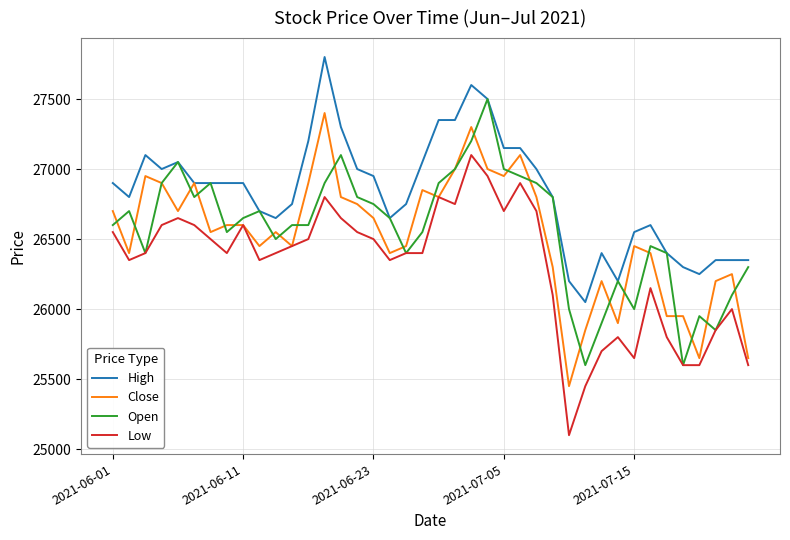

Reading left to right, extract all data points from this chart.

High: 26900	26800	27100	27000	27050	26900	26900	26900	26900	26700	26650	26750	27200	27800	27300	27000	26950	26650	26750	27050	27350	27350	27600	27500	27150	27150	27000	26800	26200	26050	26400	26200	26550	26600	26400	26300	26250	26350	26350	26350
Close: 26700	26400	26950	26900	26700	26900	26550	26600	26600	26450	26550	26450	26900	27400	26800	26750	26650	26400	26450	26850	26800	27000	27300	27000	26950	27100	26800	26300	25450	25850	26200	25900	26450	26400	25950	25950	25650	26200	26250	25650
Open: 26600	26700	26400	26900	27050	26800	26900	26550	26650	26700	26500	26600	26600	26900	27100	26800	26750	26650	26400	26550	26900	27000	27200	27500	27000	26950	26900	26800	26000	25600	25900	26200	26000	26450	26400	25600	25950	25850	26100	26300
Low: 26550	26350	26400	26600	26650	26600	26500	26400	26600	26350	26400	26450	26500	26800	26650	26550	26500	26350	26400	26400	26800	26750	27100	26950	26700	26900	26700	26100	25100	25450	25700	25800	25650	26150	25800	25600	25600	25850	26000	25600